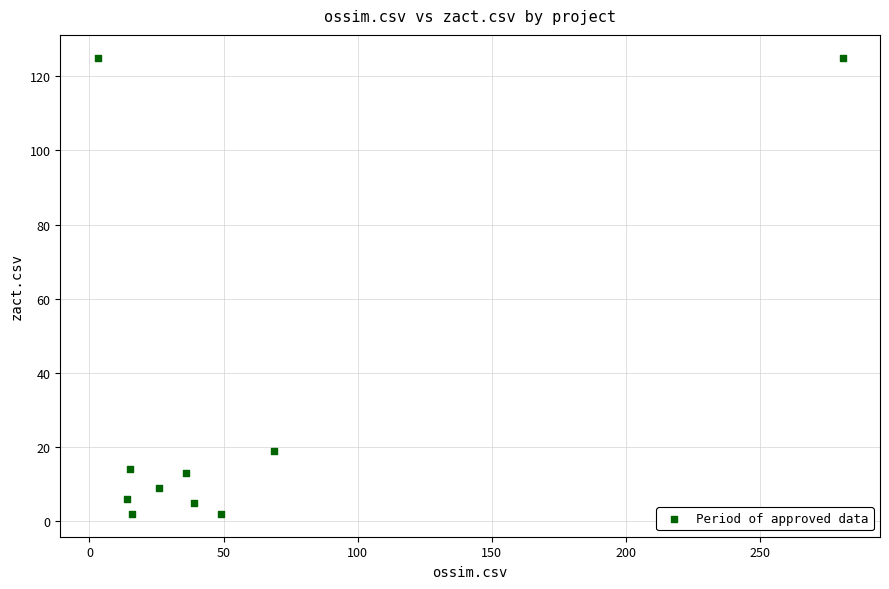

What Y value in the scatter plot is closest to 63?

19